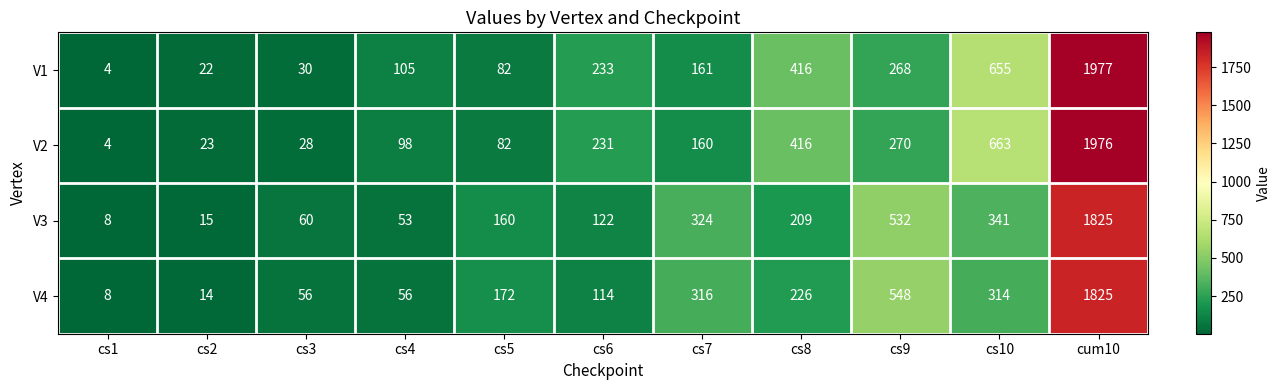

Which series has the largest range (max minus min)?

V1